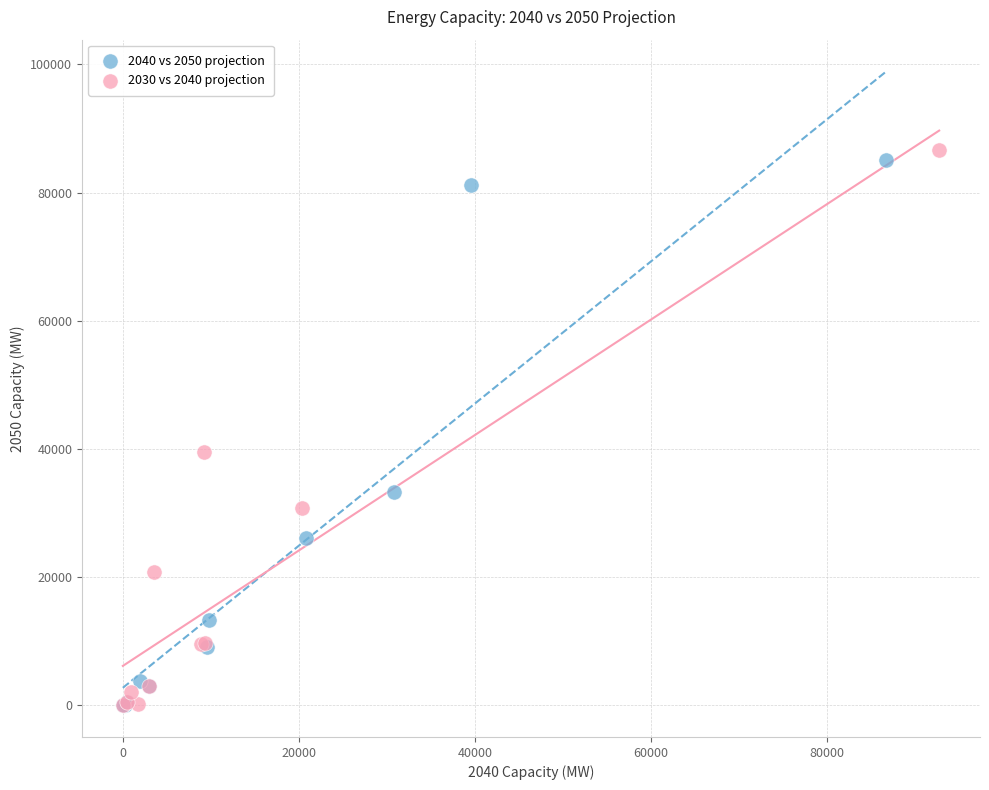

Which series has the widest spread of Y values?

2030 vs 2040 projection